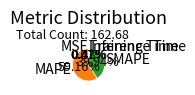

Which category has the biggest portion of the pie?

MAPE